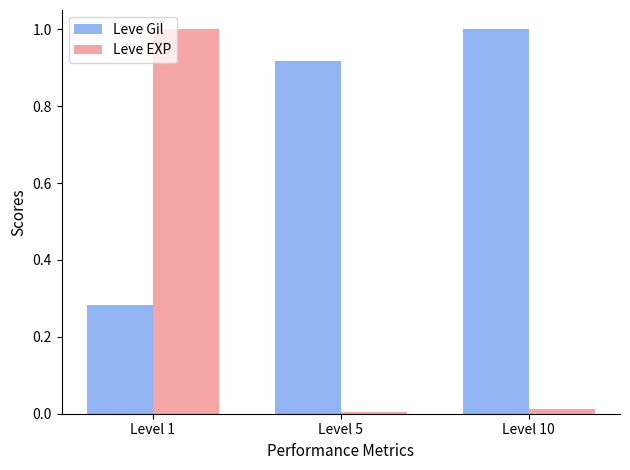

Is the value of Leve EXP at Level 1 greater than the value of Leve Gil at Level 1?

Yes